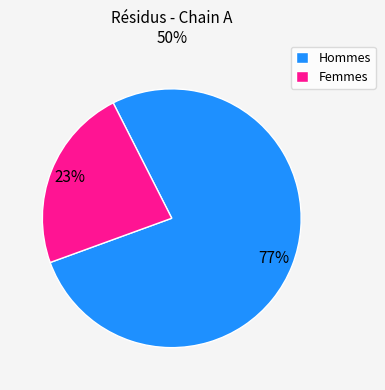

True or false: Hommes accounts for 90% of the total.

False